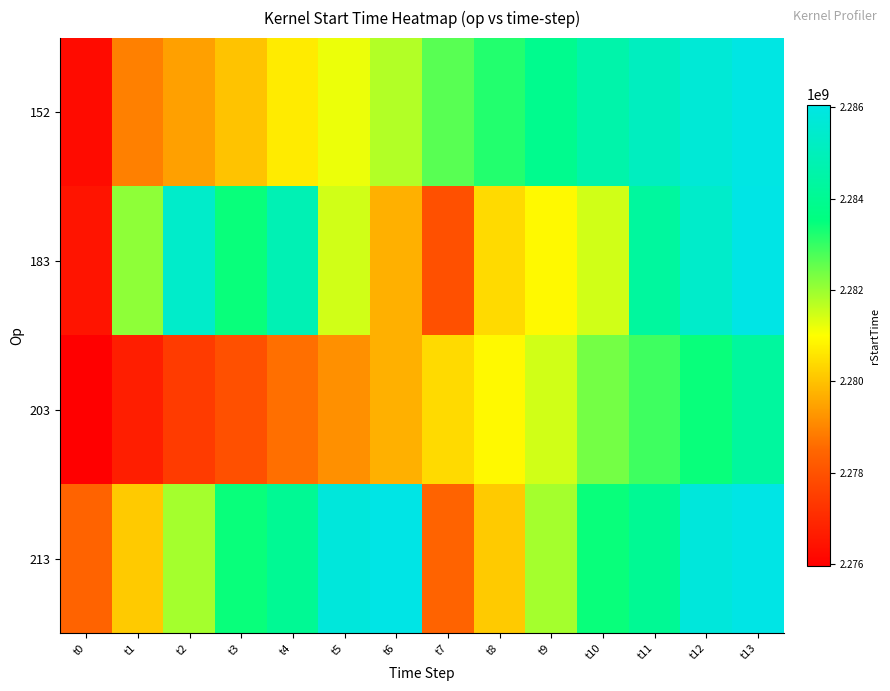

Rank the series by their maximum value, from highest to lowest.

183, 213, 152, 203